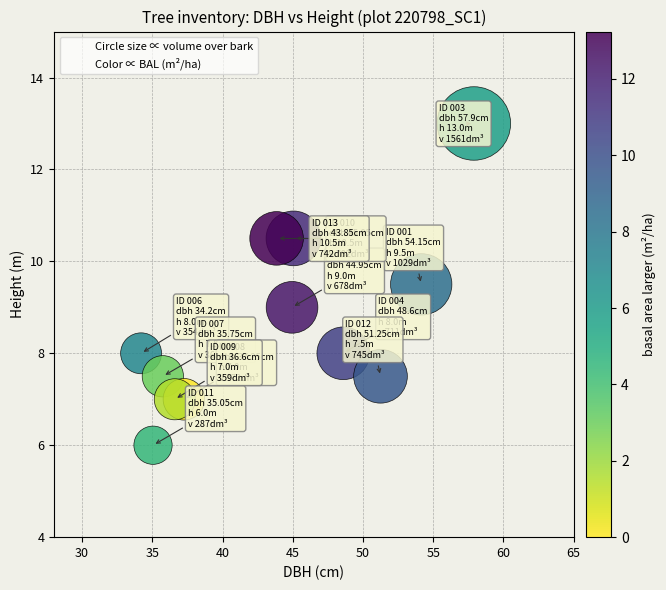

What is the range of X values (max minus min)?

23.7